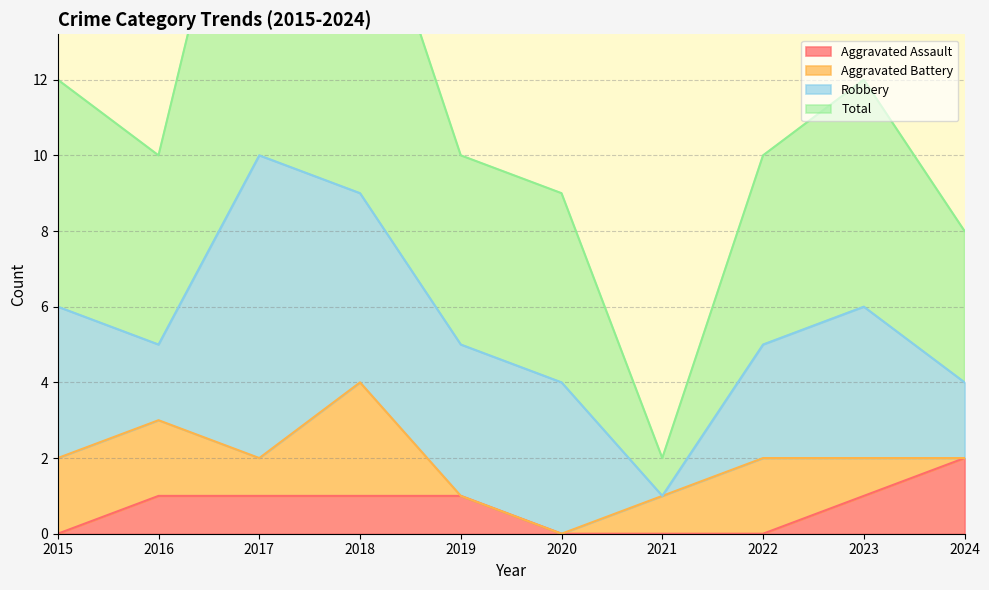

At which label is Total closest to 11?

2015